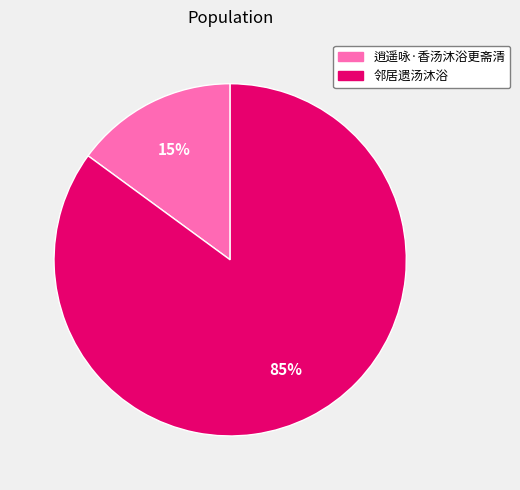

What percentage is the 逍遥咏·香汤沐浴更斋清 slice, to the nearest percent?

15%